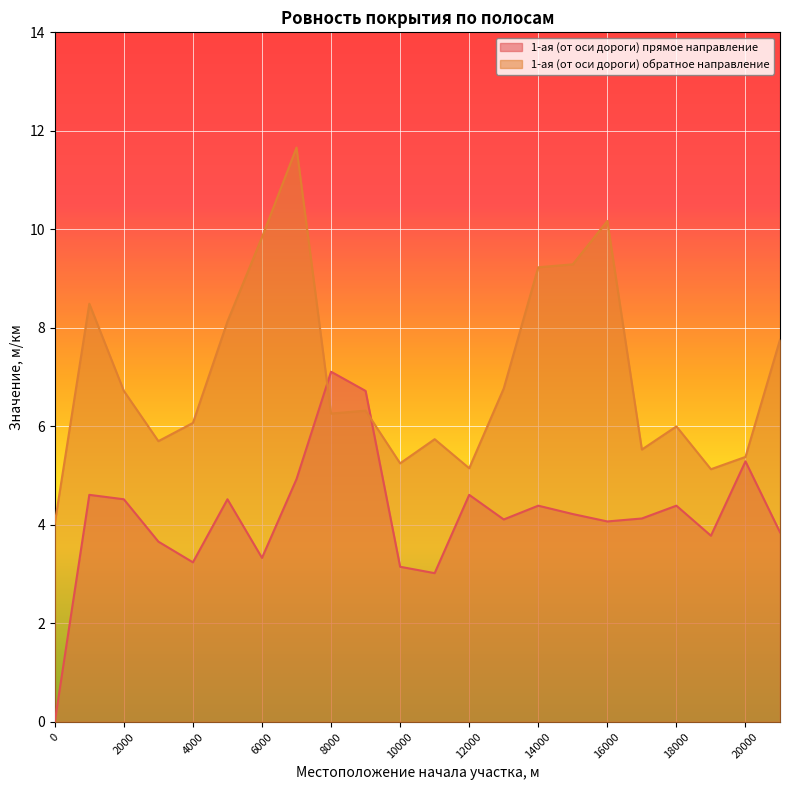

Rank the categories by 1-ая (от оси дороги) прямое направление value from highest to lowest.

8000, 9000, 20000, 7000, 1000, 12000, 2000, 5000, 14000, 18000, 15000, 17000, 13000, 16000, 21000, 19000, 3000, 6000, 4000, 10000, 11000, 0